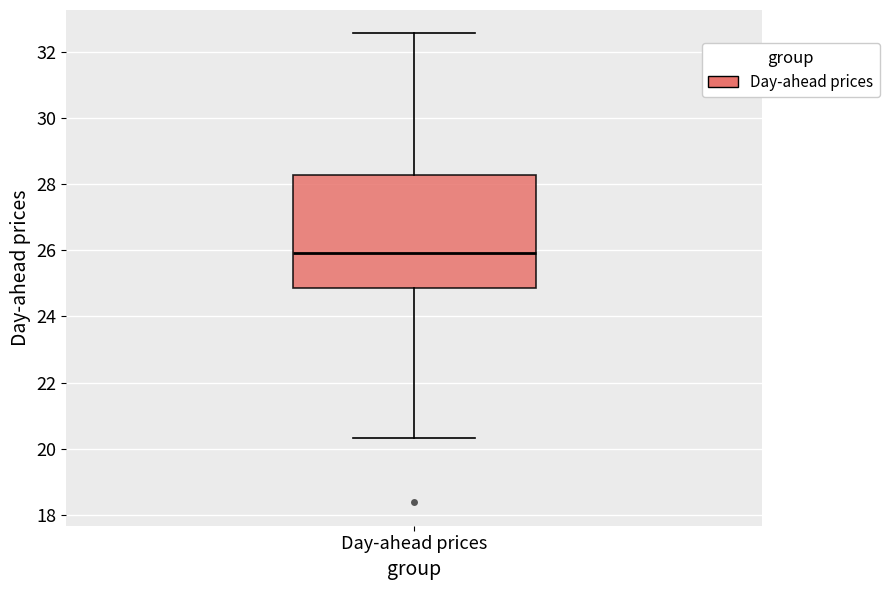

Transcribe this box plot: give where the median line is, the range the box spans, and where the two whiskers end, as read against the y-axis. The values are not printed on the chart, so give them approximately, as read against the axis.

median 26.0, box 24.8 to 28.2, whiskers 20.4 to 32.6